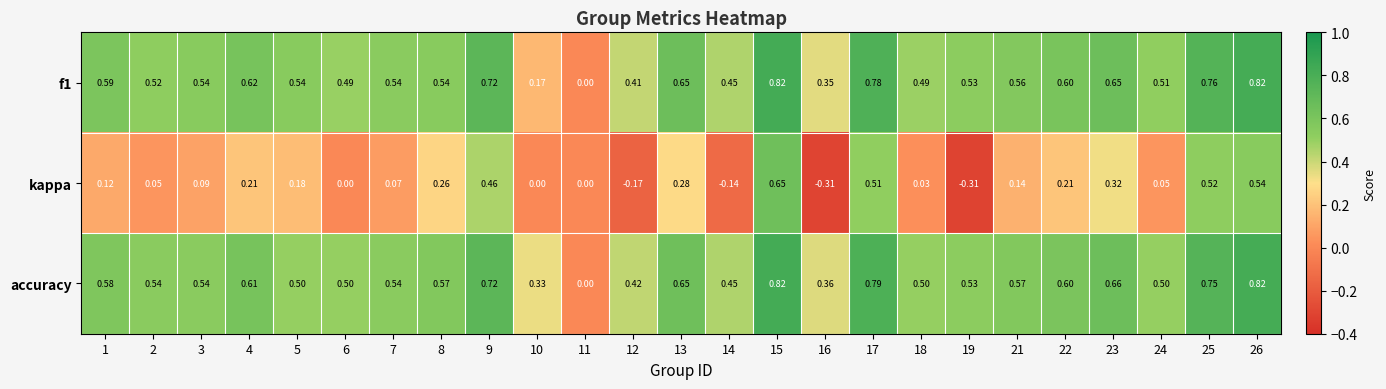

Between 8 and 16, which series saw the biggest shift?

kappa